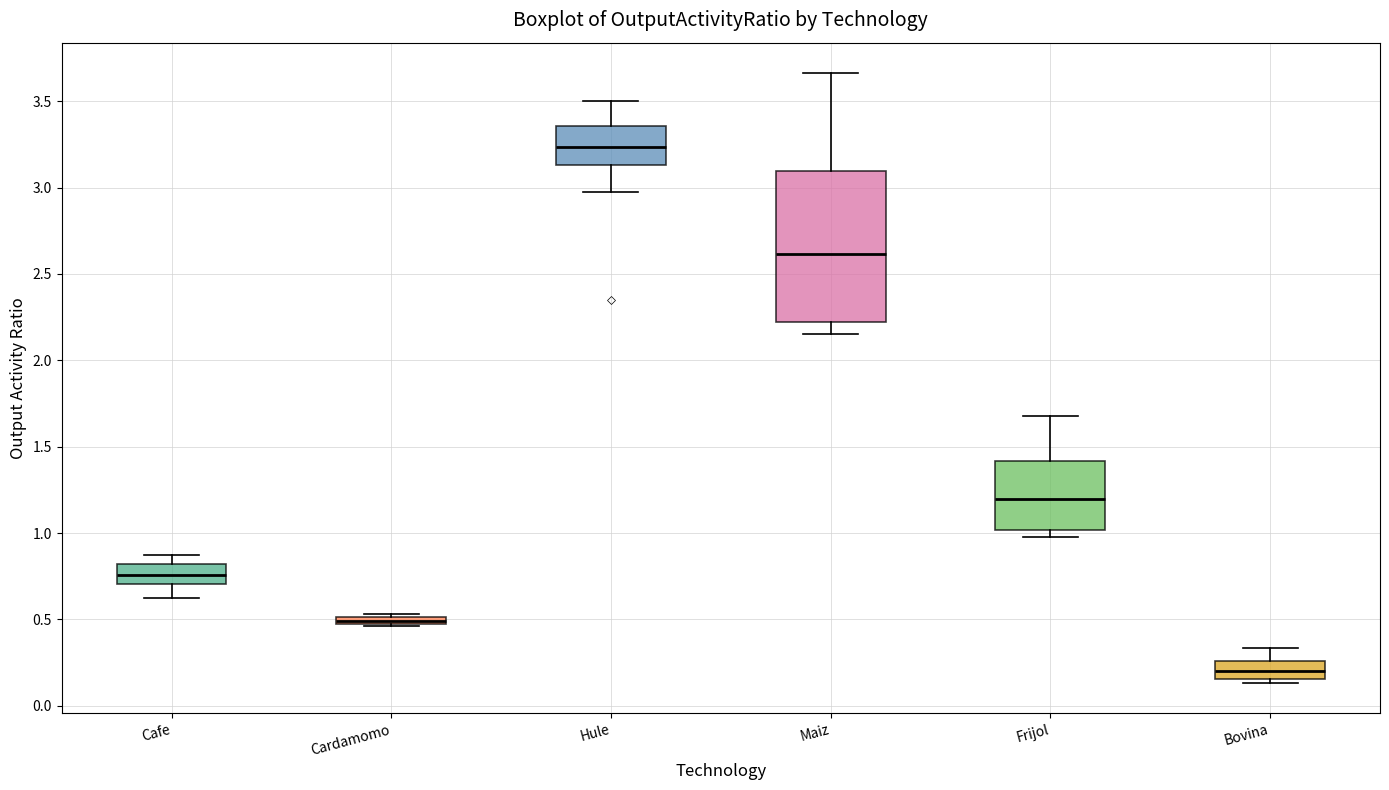

Where does the median line of the box for Bovina sit on the y-axis? The values are not printed on the chart, so give them approximately, as read against the axis.

0.20